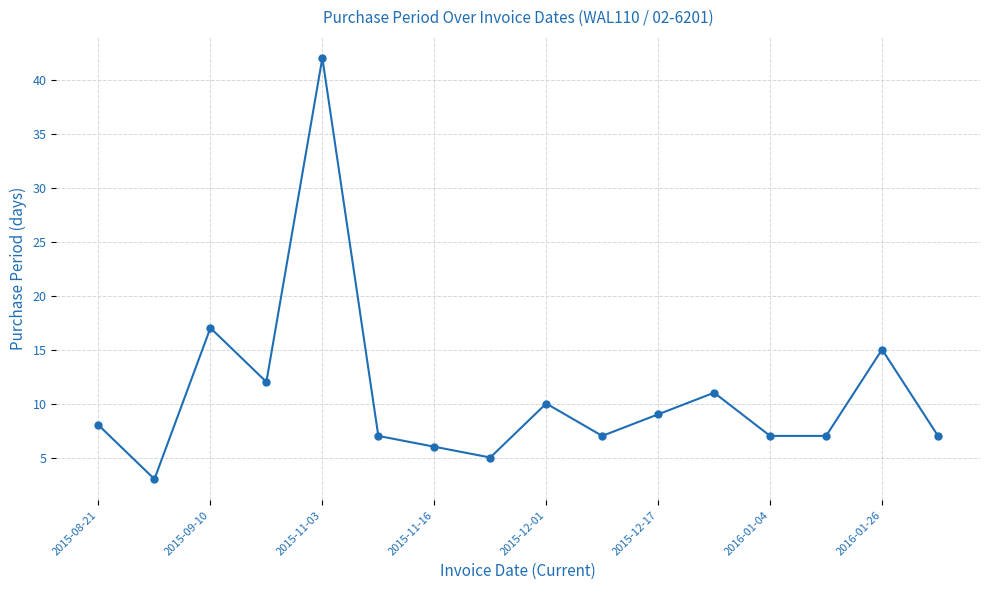

What is the value of the 4th point from the left?

12